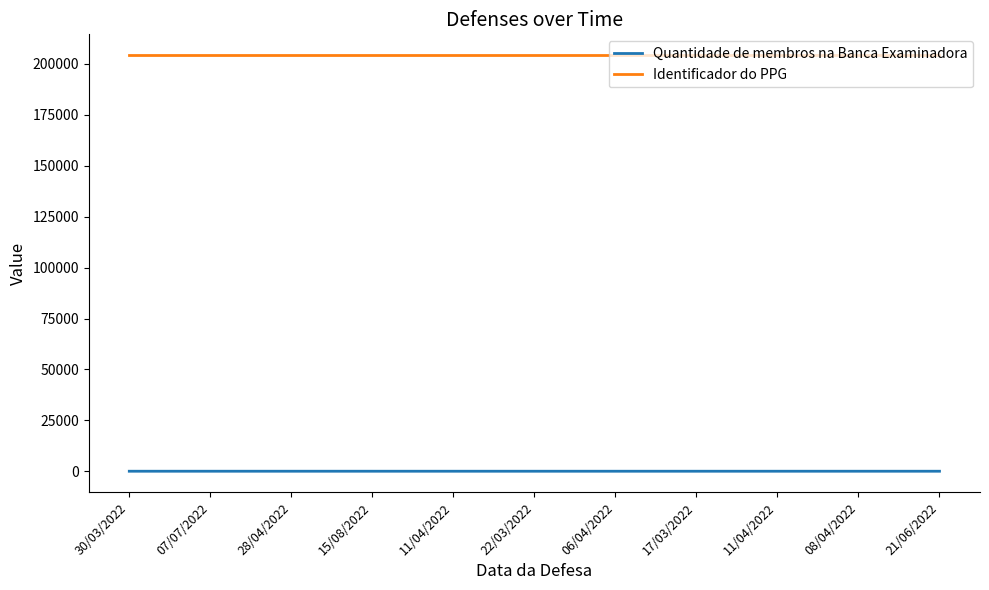

What are all the series names shown in the legend?

Quantidade de membros na Banca Examinadora, Identificador do PPG